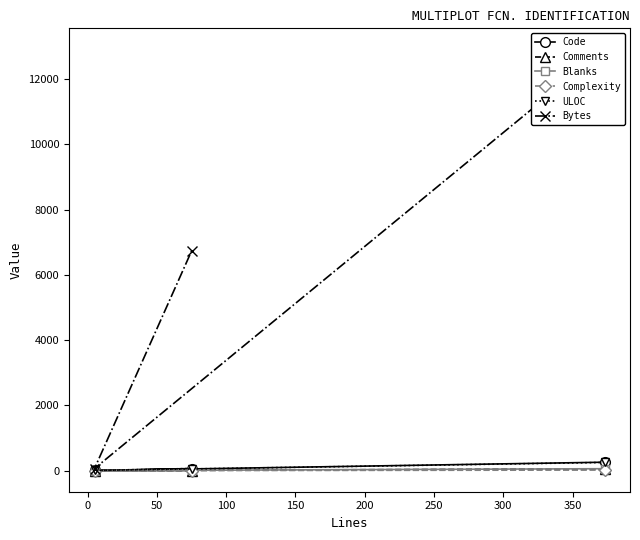

How many lines are shown in the chart?

6